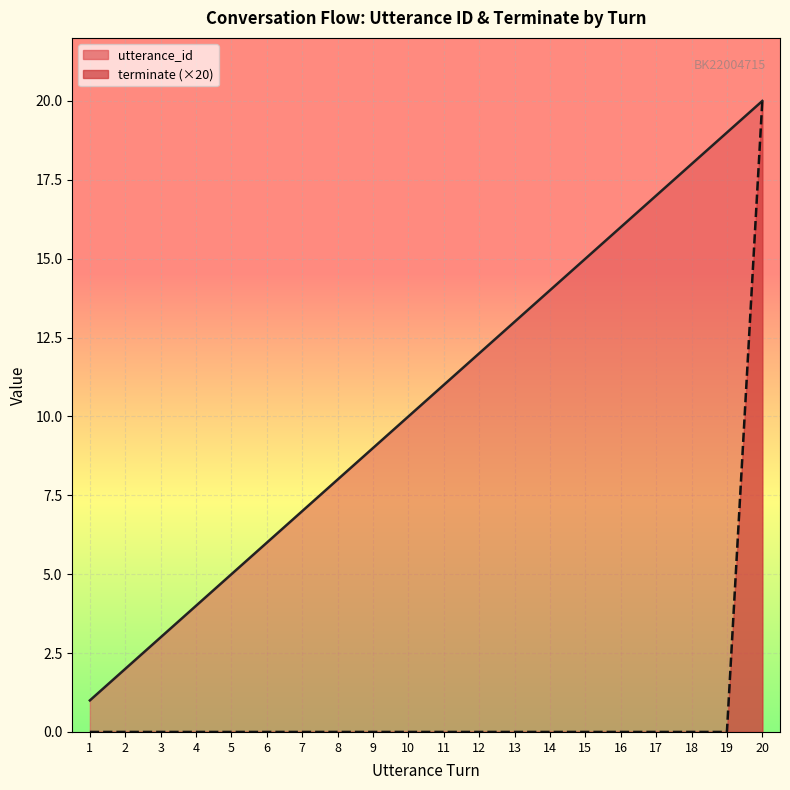

Where does the utterance_id series first go above 11?

12